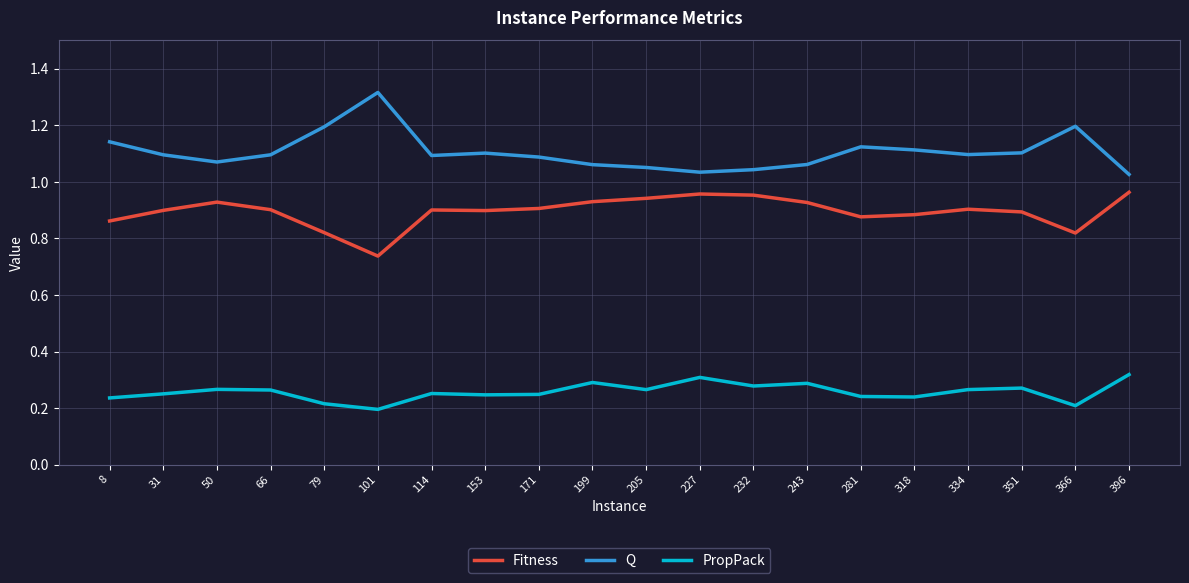

True or false: Q has a value of 1.8 at 8.

False